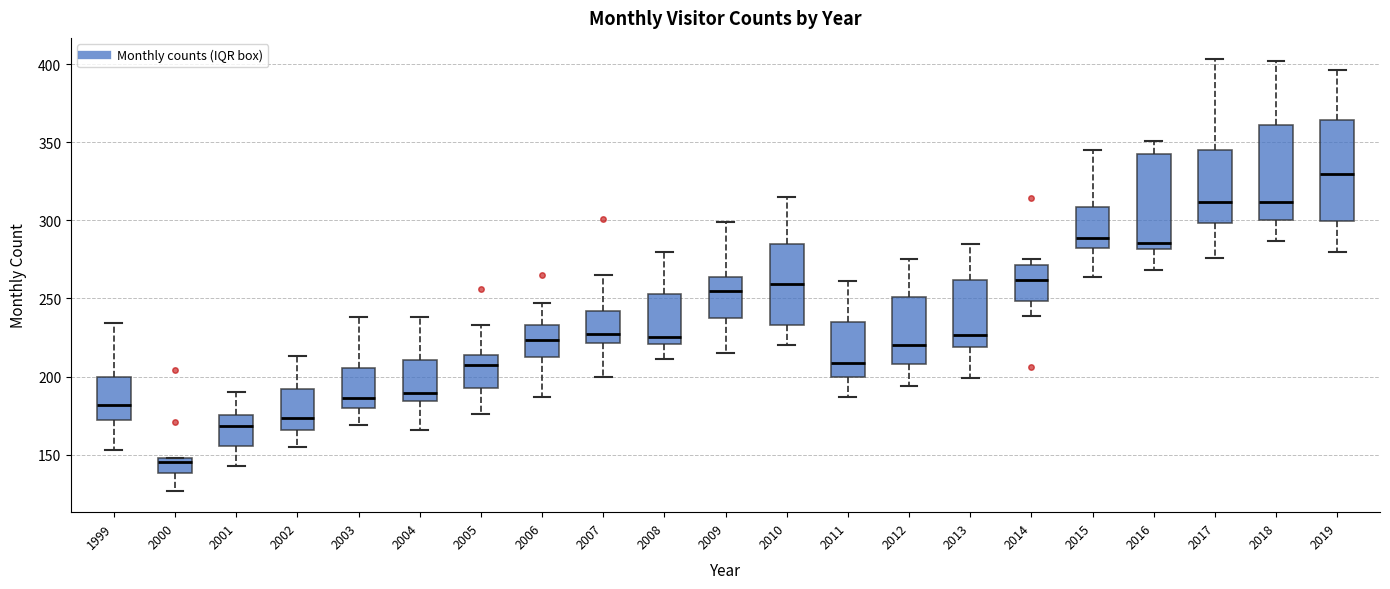

Reading left to right, read every box against the y-axis: the position of its median line, the range the box covers, and the ends of its whiskers. The values are not printed on the chart, so give them approximately, as read against the axis.

1999: median 180, box 170 to 200, whiskers 155 to 235
2000: median 145, box 140 to 150, whiskers 125 to 150
2001: median 170, box 155 to 175, whiskers 145 to 190
2002: median 175, box 165 to 190, whiskers 155 to 215
2003: median 185, box 180 to 205, whiskers 170 to 240
2004: median 190, box 185 to 210, whiskers 165 to 240
2005: median 210, box 195 to 215, whiskers 175 to 235
2006: median 225, box 215 to 235, whiskers 185 to 245
2007: median 230, box 220 to 240, whiskers 200 to 265
2008: median 225, box 220 to 255, whiskers 210 to 280
2009: median 255, box 240 to 265, whiskers 215 to 300
2010: median 260, box 235 to 285, whiskers 220 to 315
2011: median 210, box 200 to 235, whiskers 185 to 260
2012: median 220, box 210 to 250, whiskers 195 to 275
2013: median 225, box 220 to 260, whiskers 200 to 285
2014: median 260, box 250 to 270, whiskers 240 to 275
2015: median 290, box 280 to 310, whiskers 265 to 345
2016: median 285, box 280 to 345, whiskers 270 to 350
2017: median 310, box 300 to 345, whiskers 275 to 405
2018: median 310, box 300 to 360, whiskers 285 to 400
2019: median 330, box 300 to 365, whiskers 280 to 395